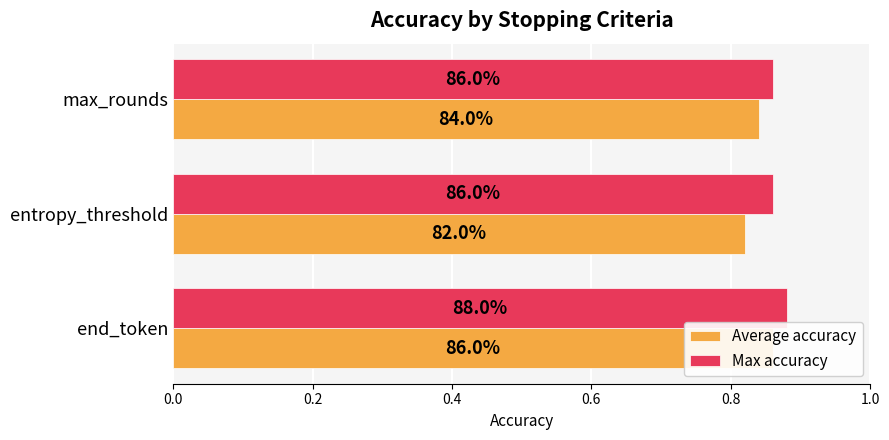

What are all the series names shown in the legend?

Average accuracy, Max accuracy